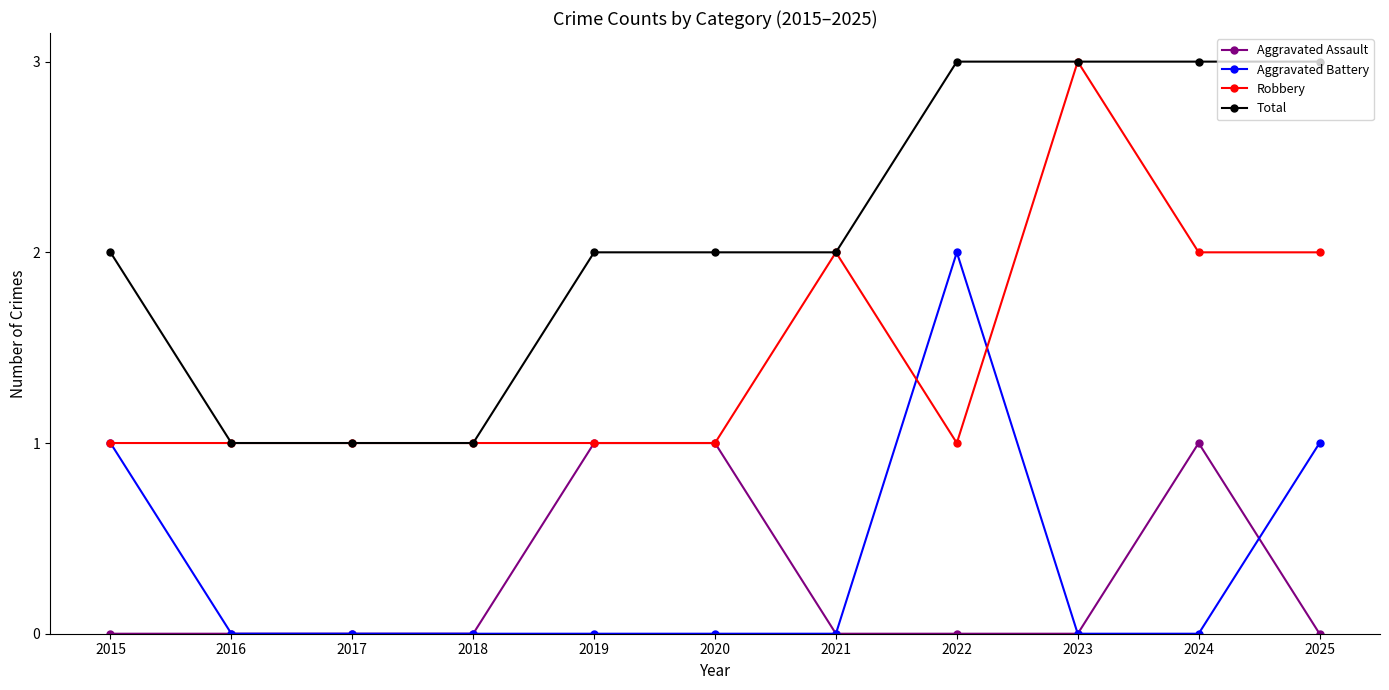

What is the average value of the Robbery series?

1